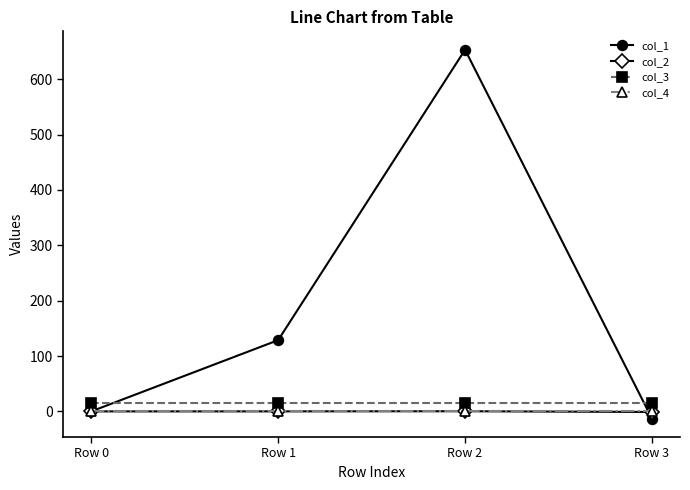

What is the total value across all series at Row 3?

2.0